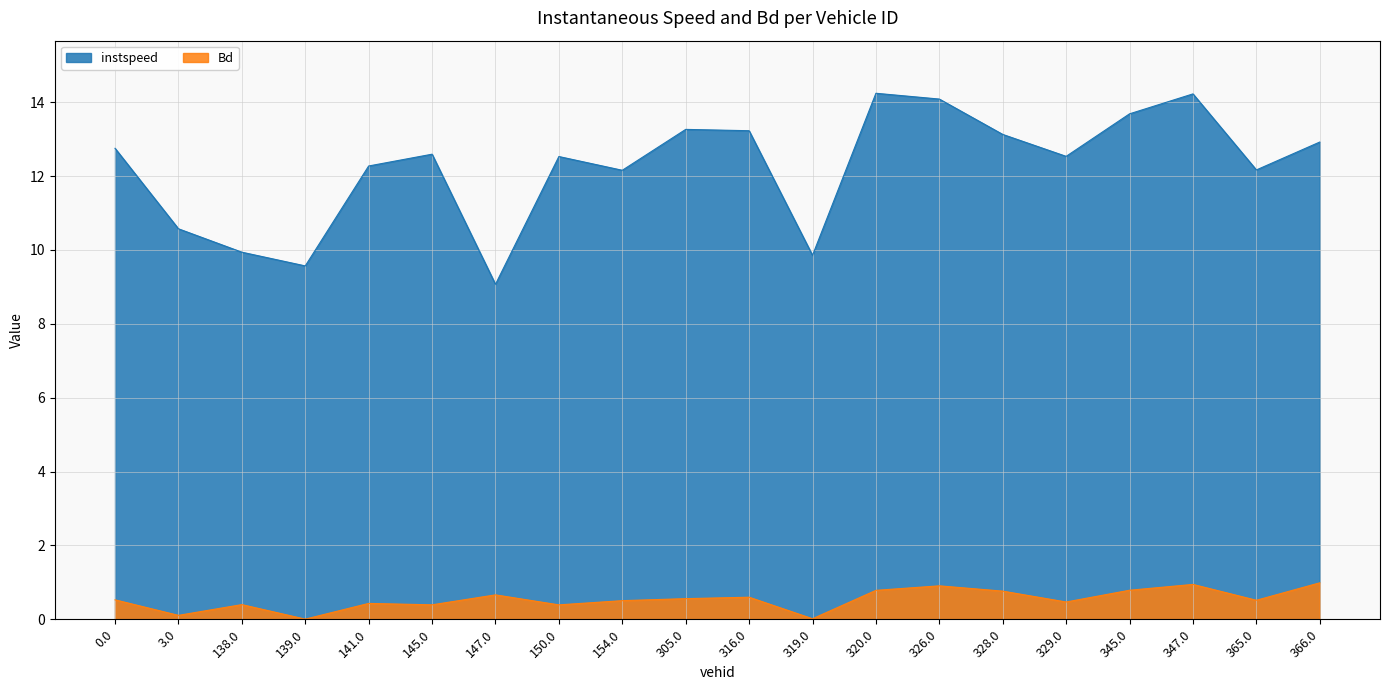

True or false: instspeed has more than 0 interior local peaks.

True